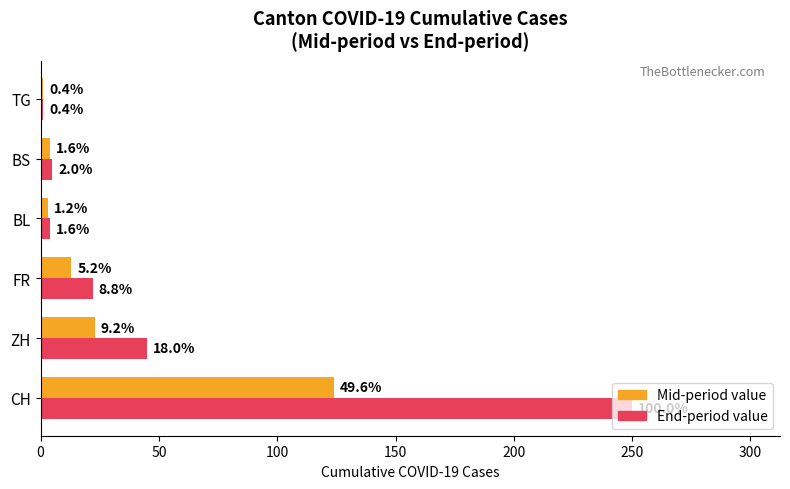

What are all the series names shown in the legend?

Mid-period value, End-period value